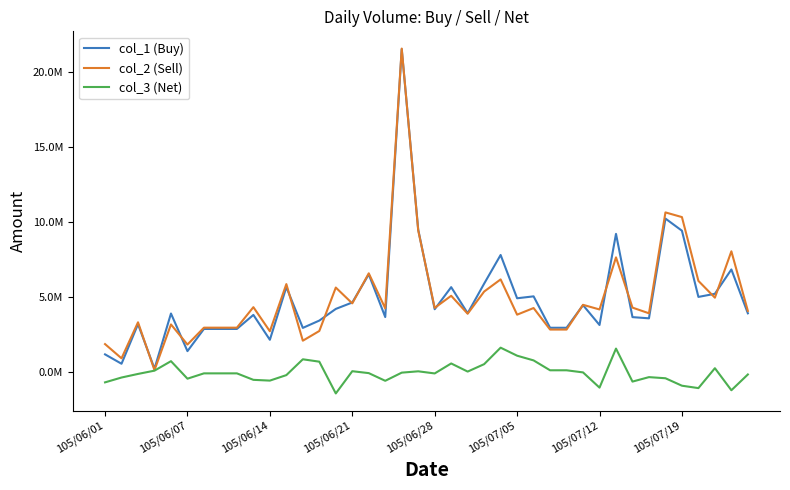

What are all the series names shown in the legend?

col_1 (Buy), col_2 (Sell), col_3 (Net)